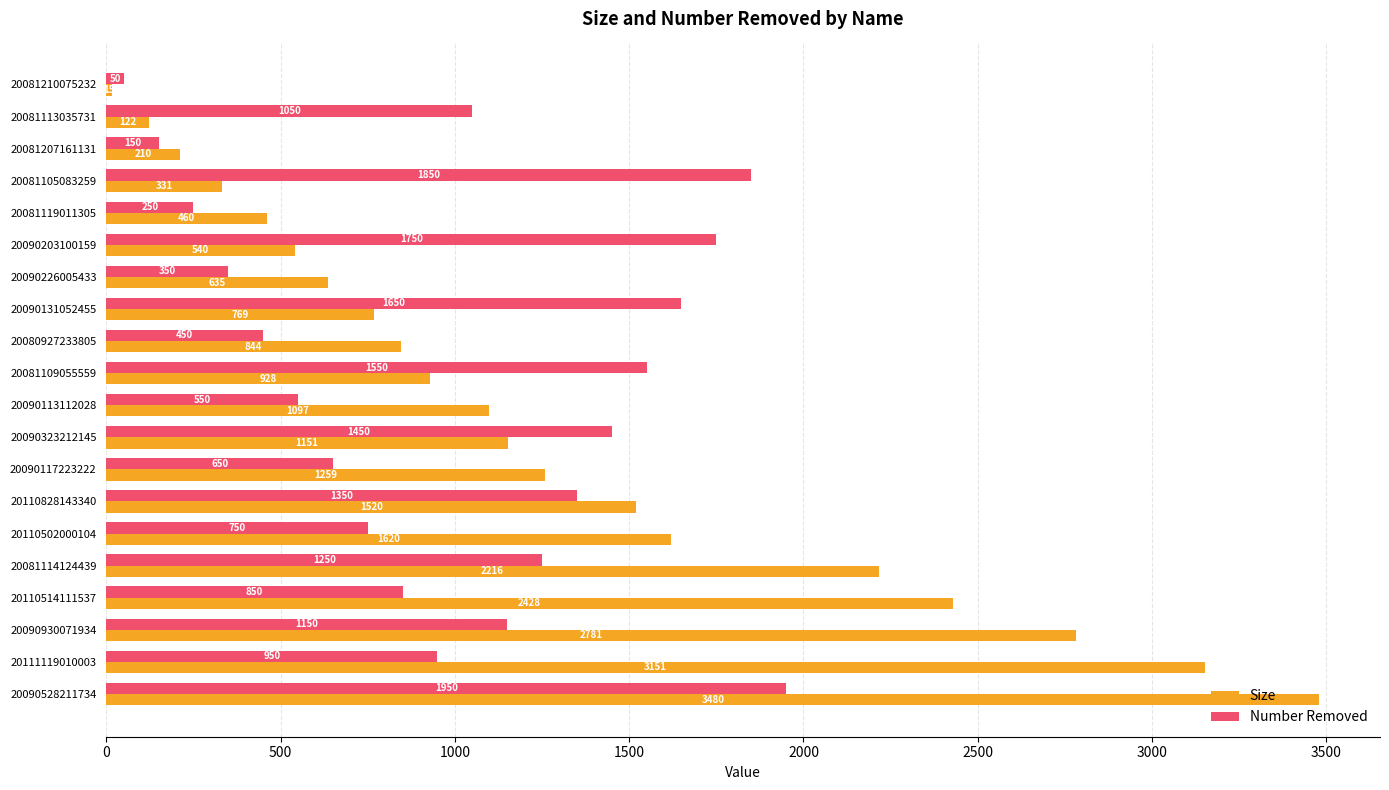

Which series has the largest range (max minus min)?

Size